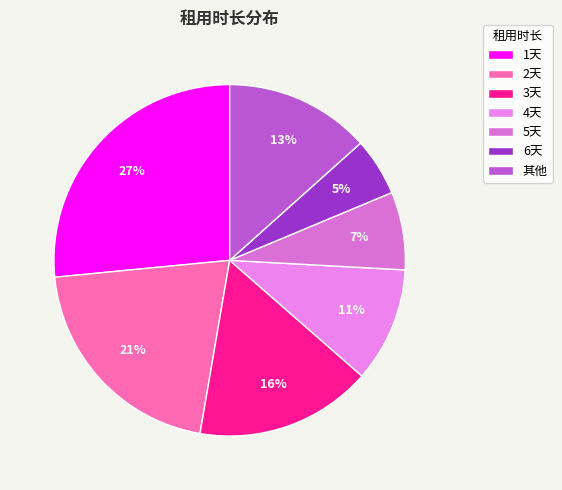

Is there a majority slice in this chart?

No